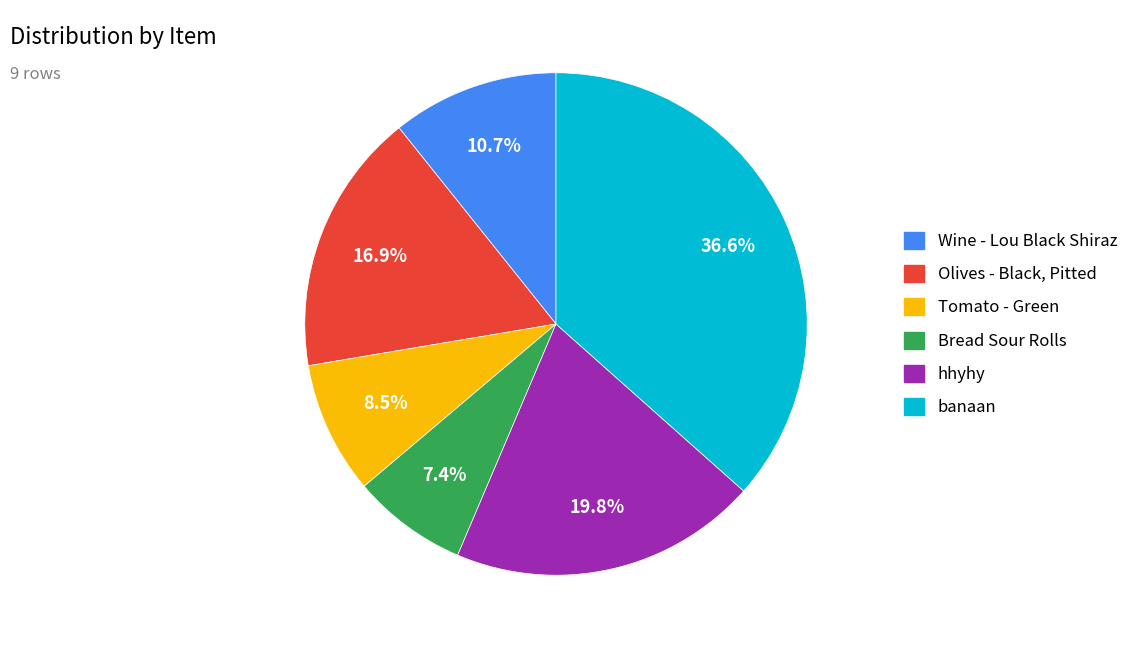

Which has a higher value, hhyhy or Wine - Lou Black Shiraz?

hhyhy